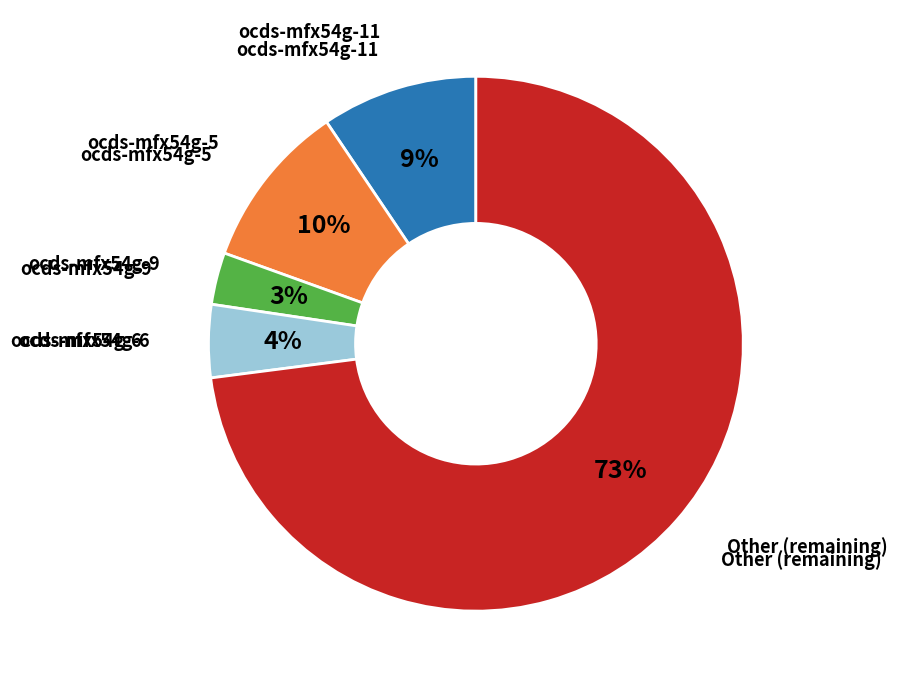

How many slices are in this pie chart?

5